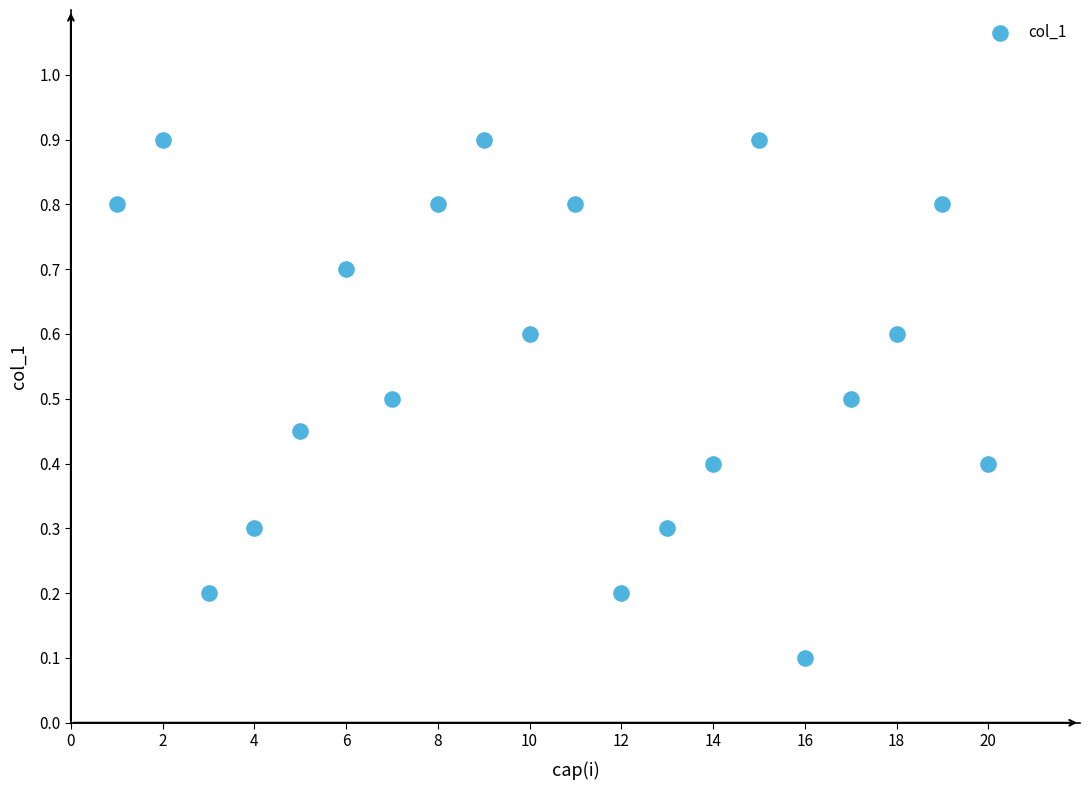

What is the range of Y values (max minus min)?

0.8